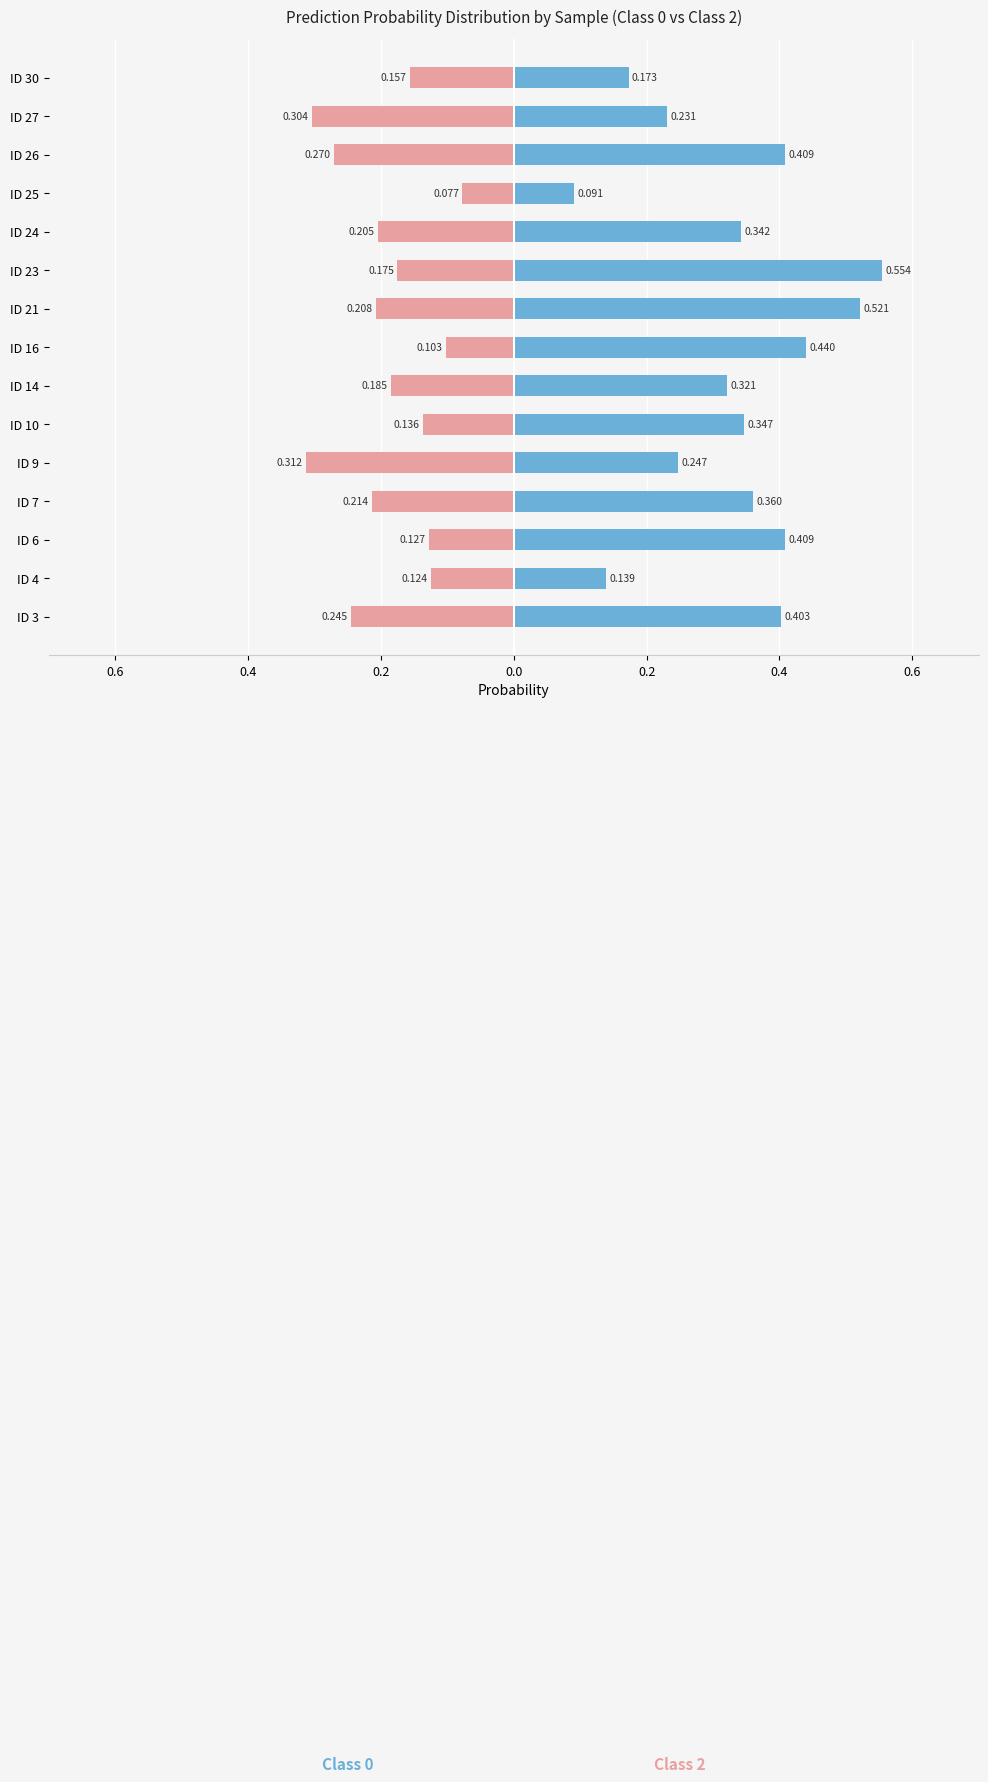

How many groups of bars are there?

15